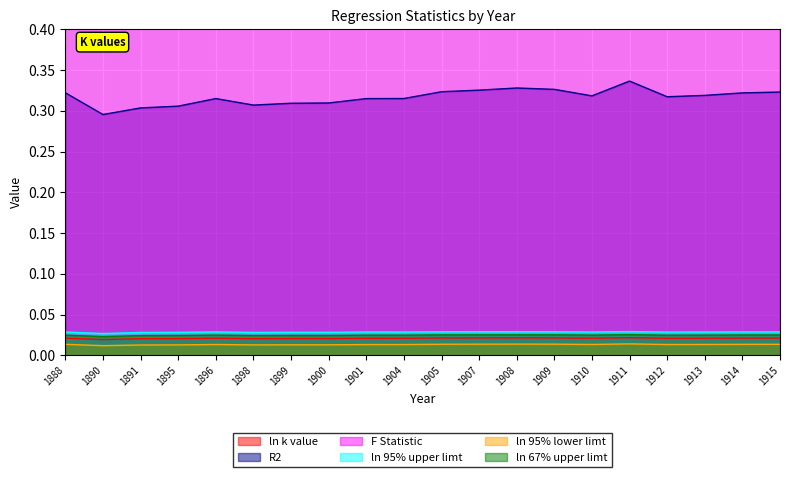

What are all the series names shown in the legend?

ln k value, R2, F Statistic, ln 95% upper limt, ln 95% lower limt, ln 67% upper limt